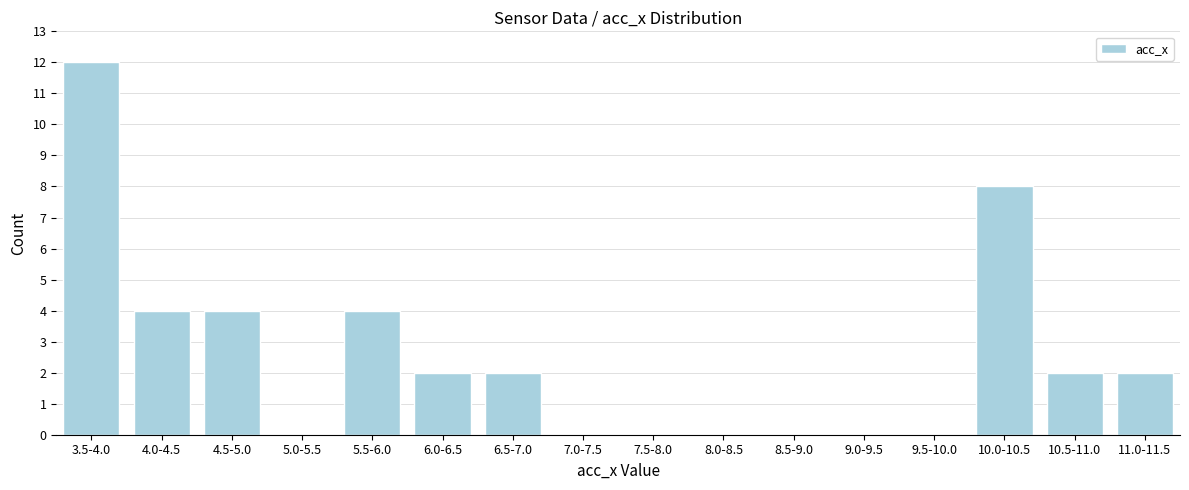

Reading left to right, transcribe all the data shown in this chart.

3.5-4.0=12	4.0-4.5=4	4.5-5.0=4	5.0-5.5=0	5.5-6.0=4	6.0-6.5=2	6.5-7.0=2	7.0-7.5=0	7.5-8.0=0	8.0-8.5=0	8.5-9.0=0	9.0-9.5=0	9.5-10.0=0	10.0-10.5=8	10.5-11.0=2	11.0-11.5=2